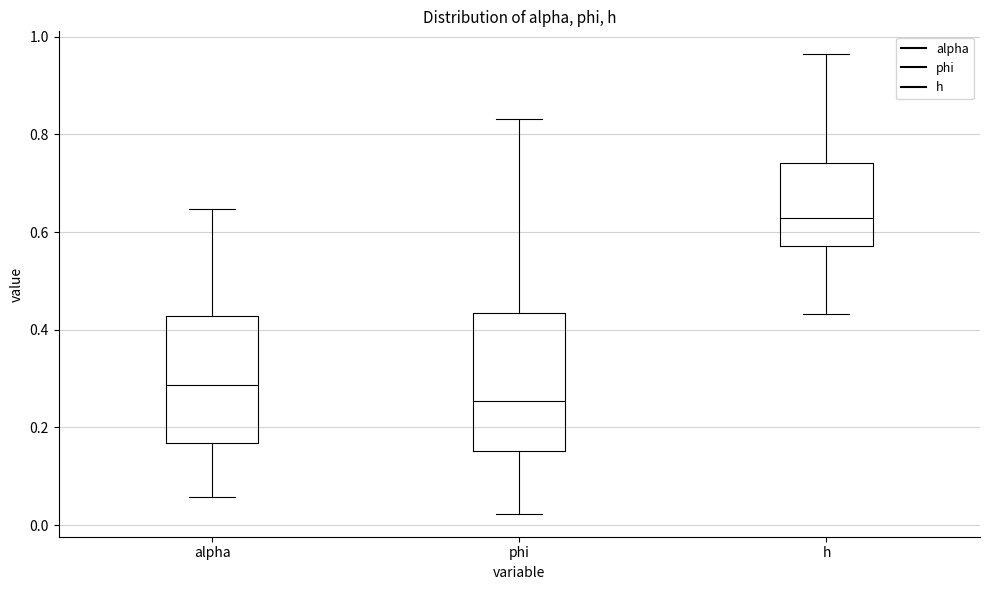

Reading left to right, read every box against the y-axis: the position of its median line, the range the box covers, and the ends of its whiskers. The values are not printed on the chart, so give them approximately, as read against the axis.

alpha: median 0.28, box 0.16 to 0.42, whiskers 0.06 to 0.64
phi: median 0.26, box 0.16 to 0.44, whiskers 0.02 to 0.84
h: median 0.62, box 0.58 to 0.74, whiskers 0.44 to 0.96